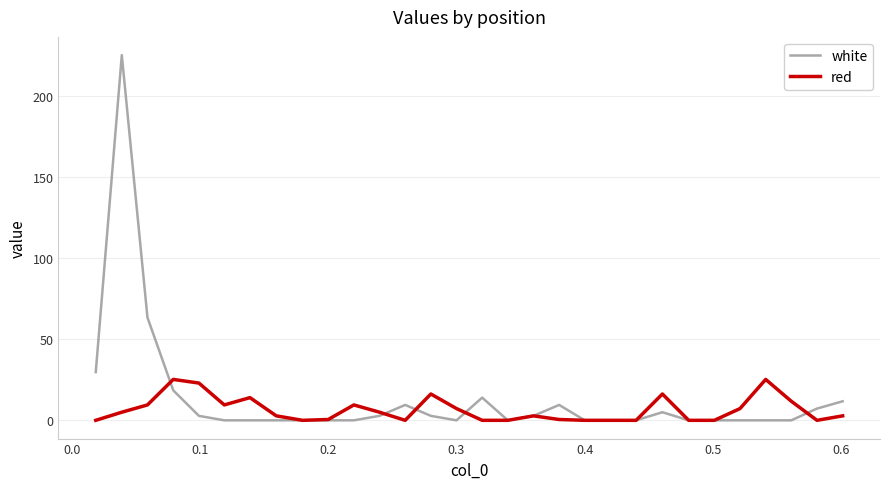

Which series has the largest range (max minus min)?

white